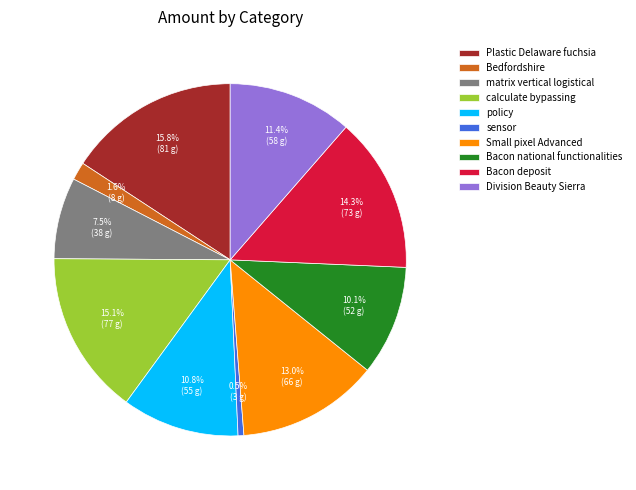

Is the sum of Bacon deposit and Division Beauty Sierra greater than half?

No